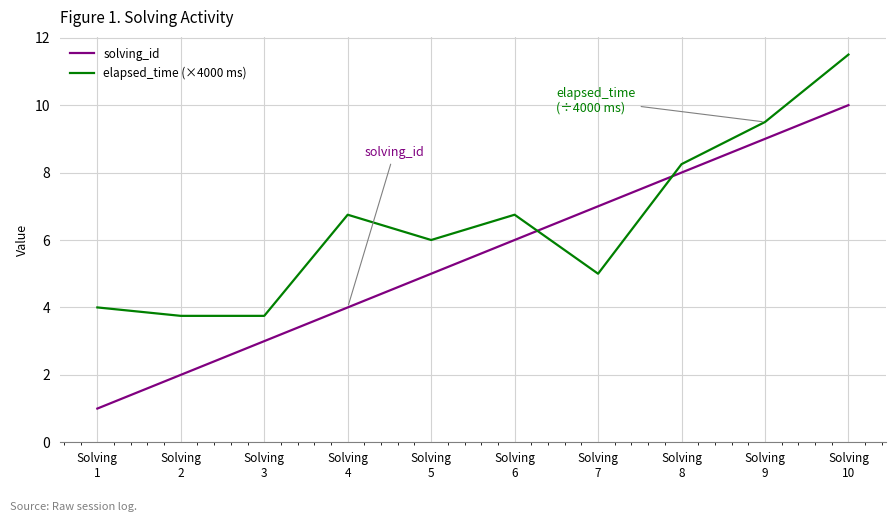

What value does the solving_id series have at Solving
3?

3.0